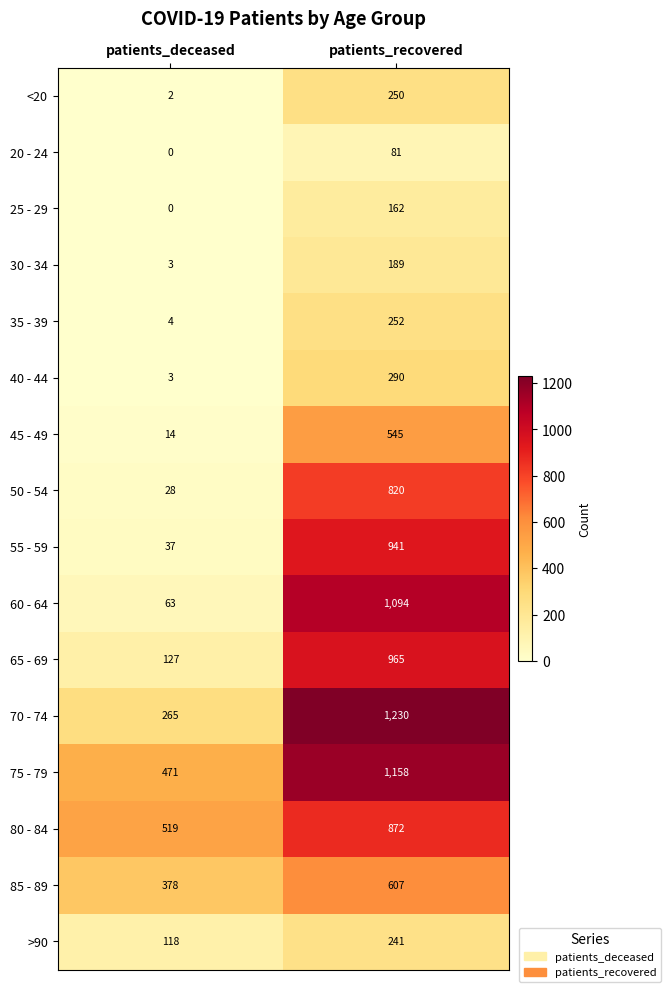

What is the average value of the 80 - 84 series?

696